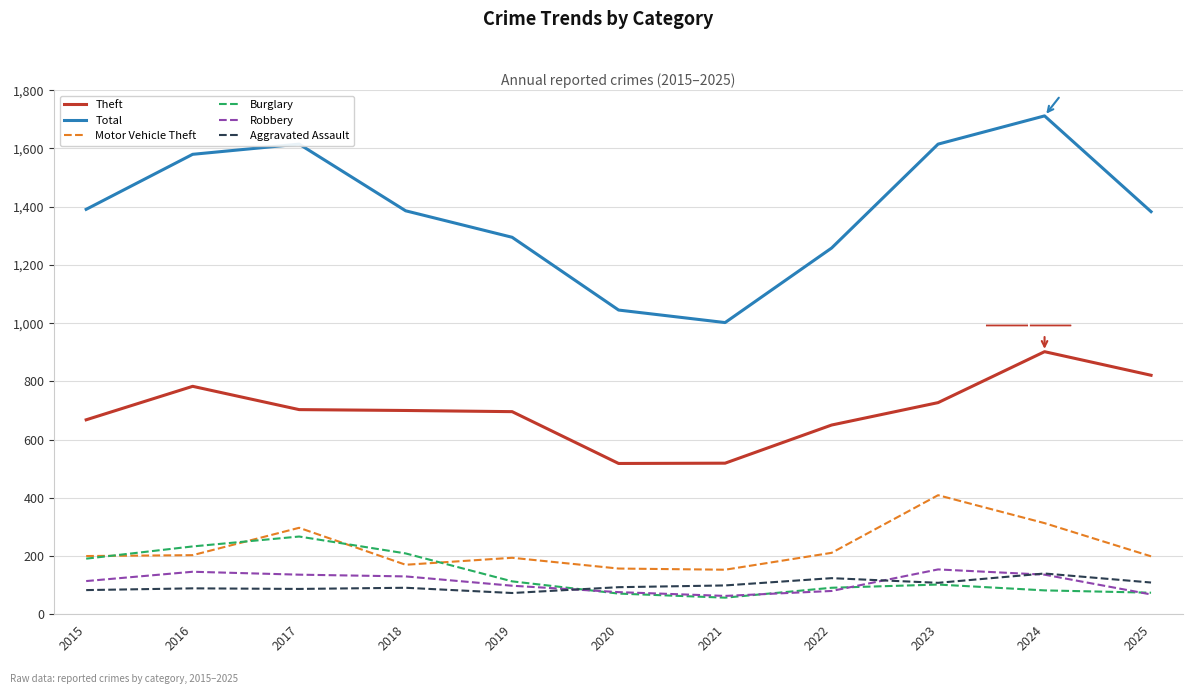

What is the difference between the Aggravated Assault values at 2024 and 2020?

47